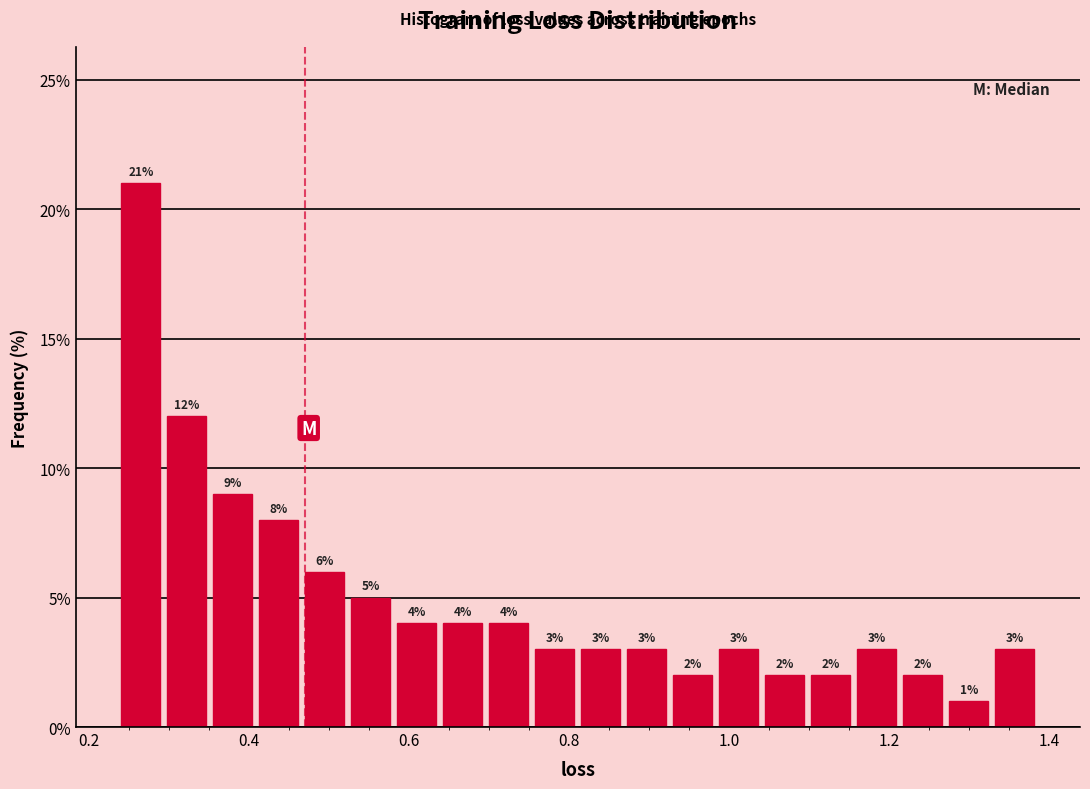

Read against the x-axis, roughly where is the centre of the tallest bar?

0.26